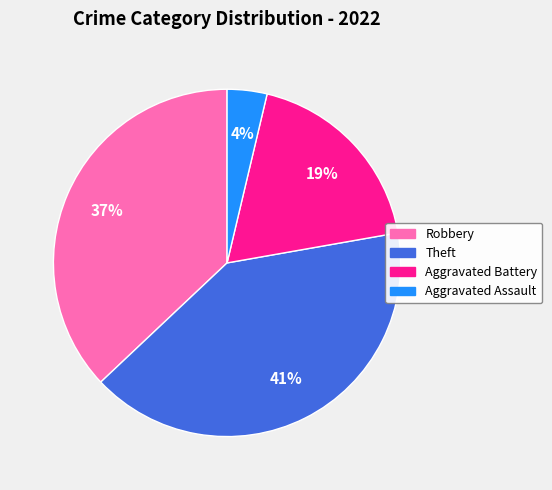

To the nearest percent, what is the difference between the largest and smallest slice percentages?

37%